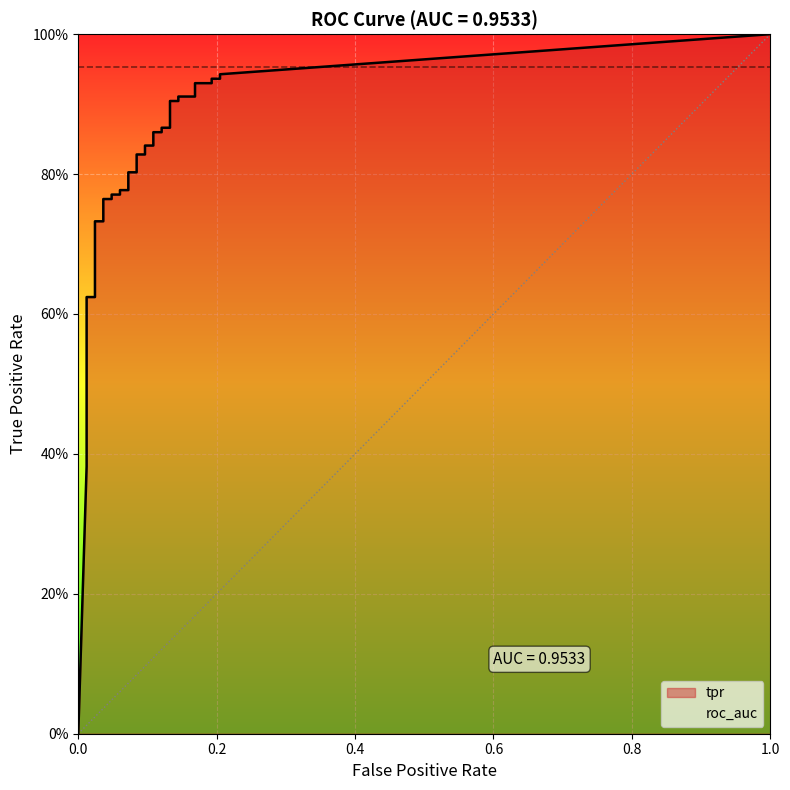

What position from the right is 27?

13